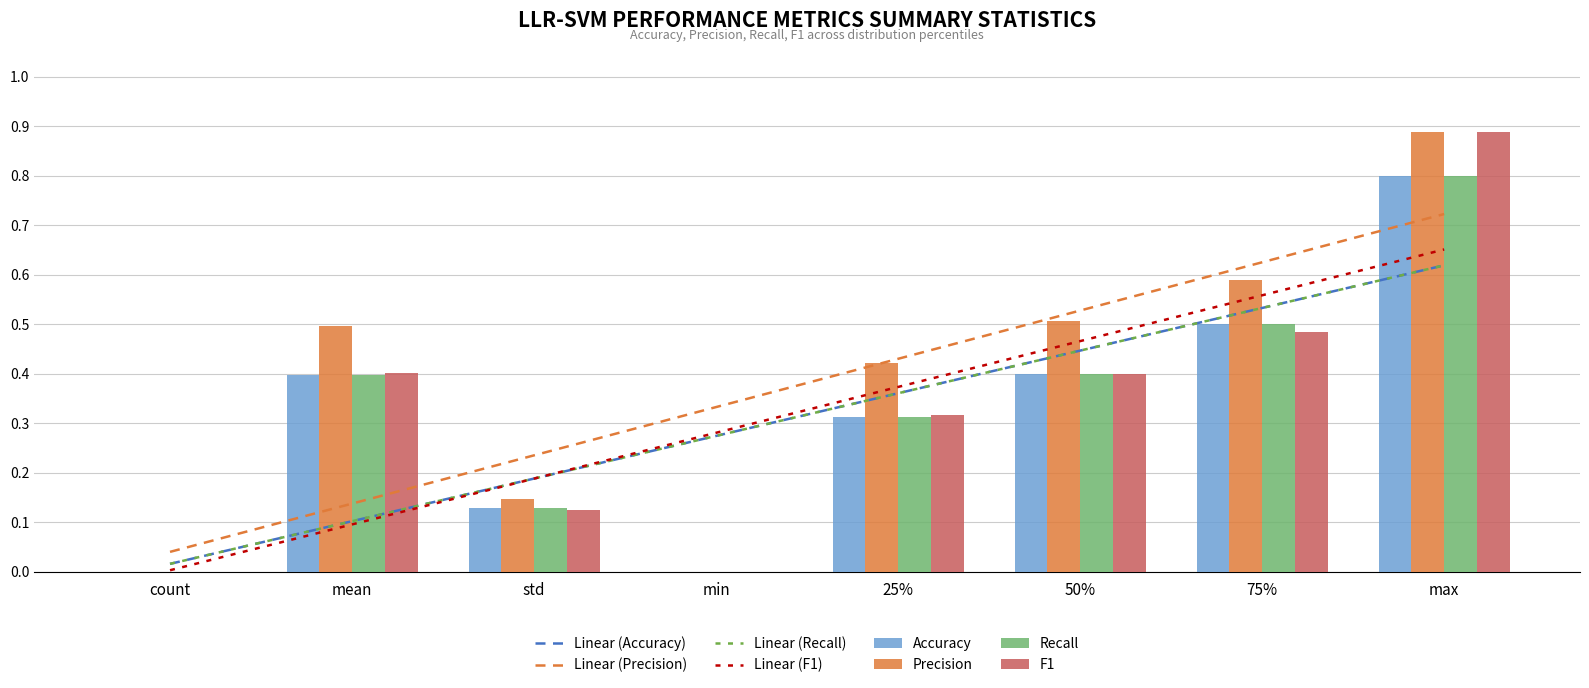

Rank the categories by Recall value from lowest to highest.

count, min, std, 25%, mean, 50%, 75%, max